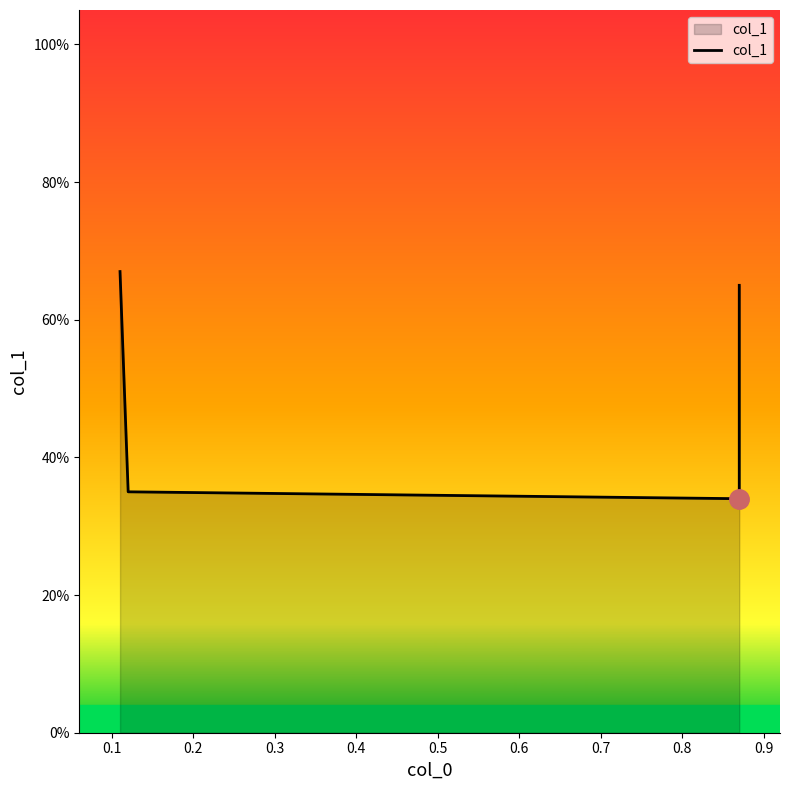

What is the value of the 3rd point from the left?

0.3